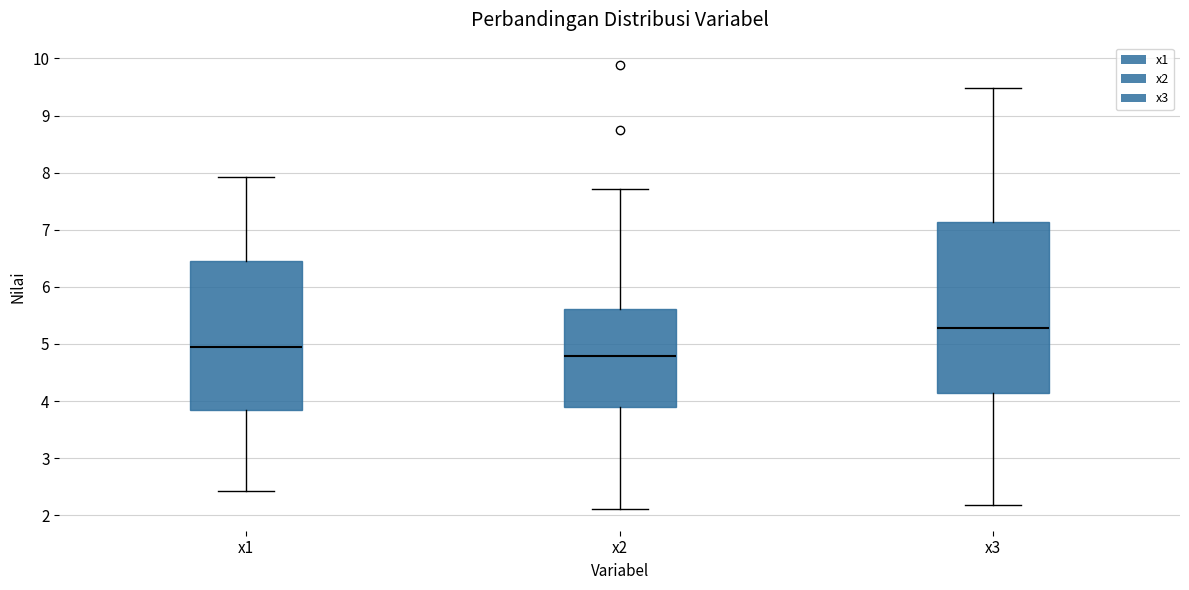

Reading left to right, transcribe this box plot: for each box, give where its median line is, the range the box spans, and where its two whiskers end, as read against the y-axis. The values are not printed on the chart, so give them approximately, as read against the axis.

x1: median 4.9, box 3.8 to 6.5, whiskers 2.4 to 7.9
x2: median 4.8, box 3.9 to 5.6, whiskers 2.1 to 7.7
x3: median 5.3, box 4.1 to 7.1, whiskers 2.2 to 9.5